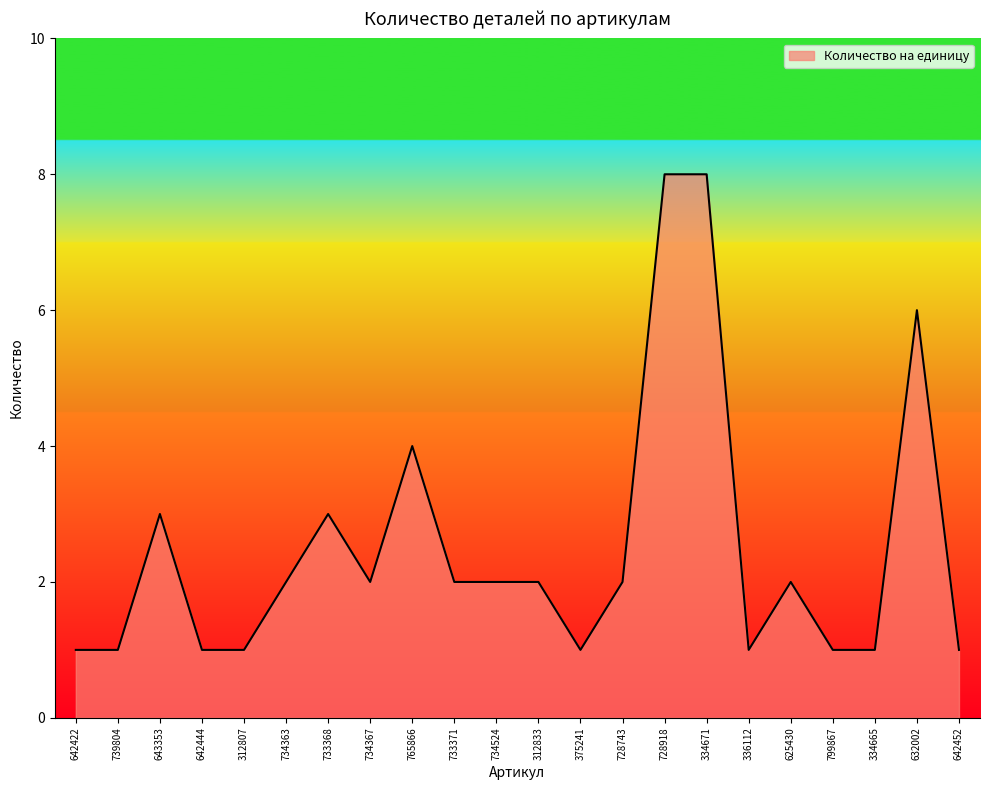

What value does the data have at 643353?

3